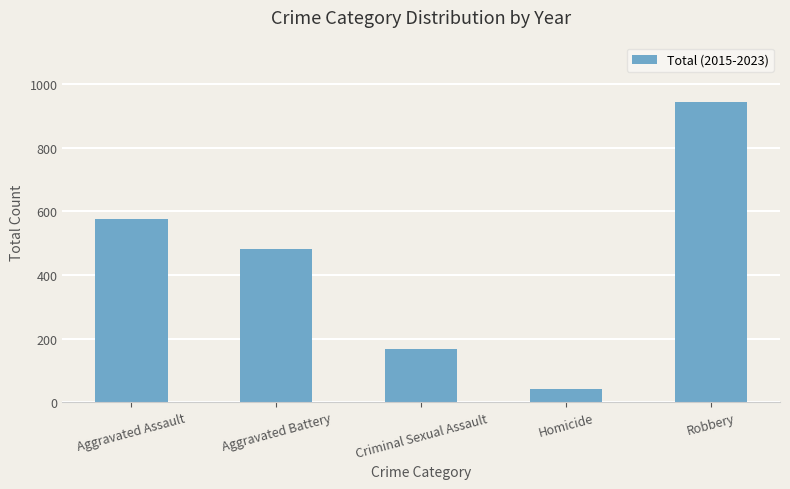

What is the minimum value shown in the chart?

40